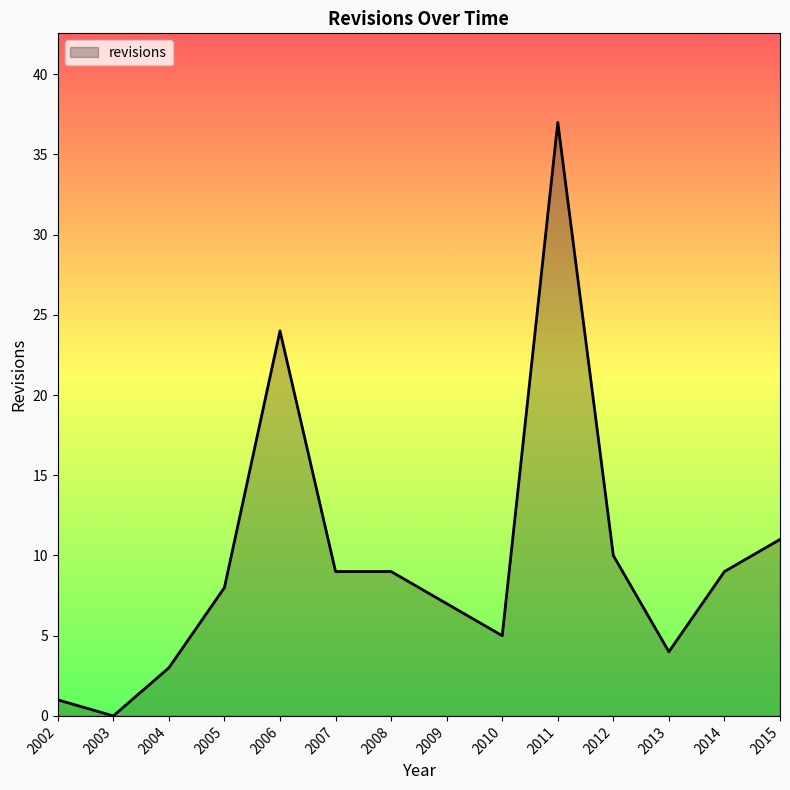

Reading left to right, extract all data points from this chart.

1	0	3	8	24	9	9	7	5	37	10	4	9	11